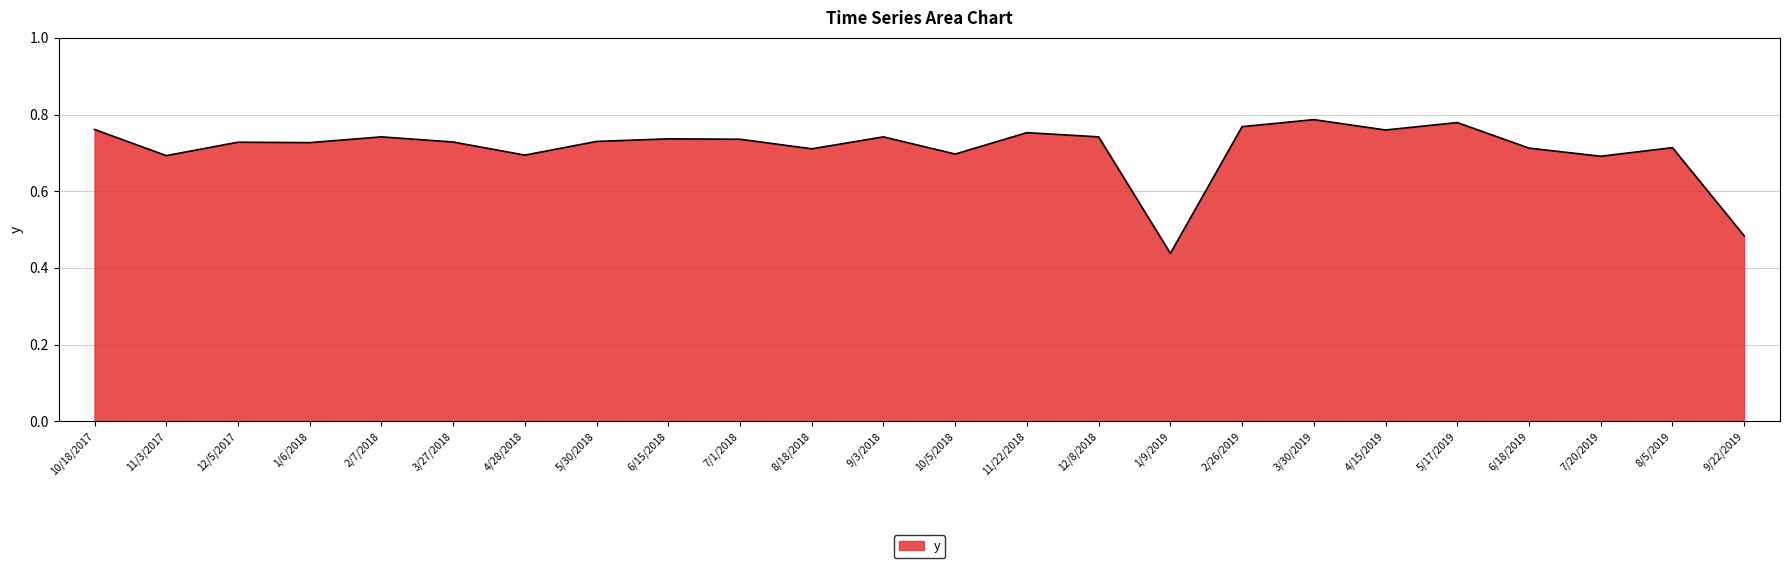

What is the sum of the values at 10/18/2017 and 6/18/2019?

1.5